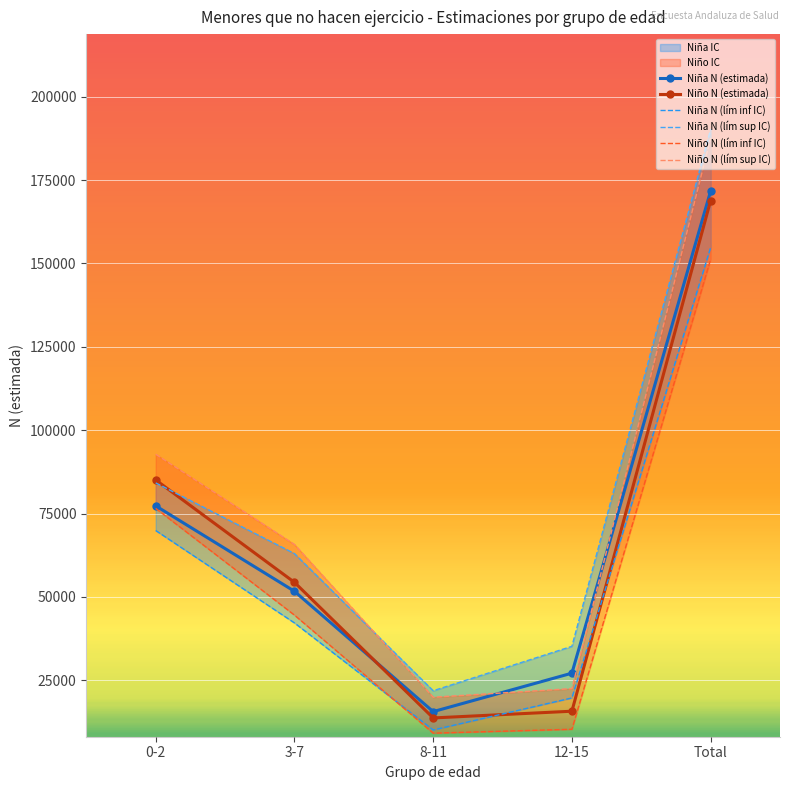

Which category has the lowest value in the Niña N (lím sup IC) series?

8-11